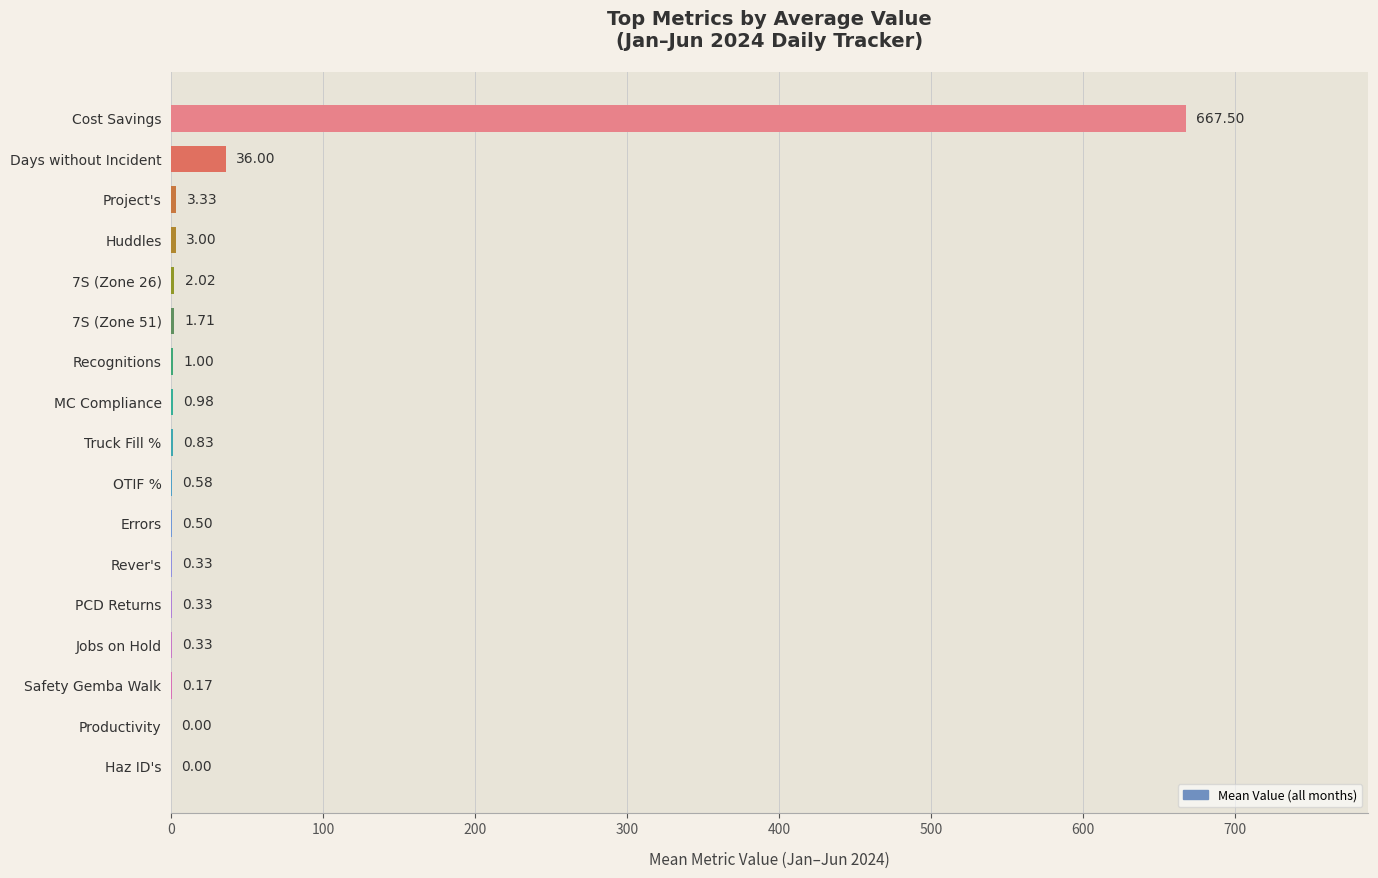

At which label is the value closest to 333?

Days without Incident